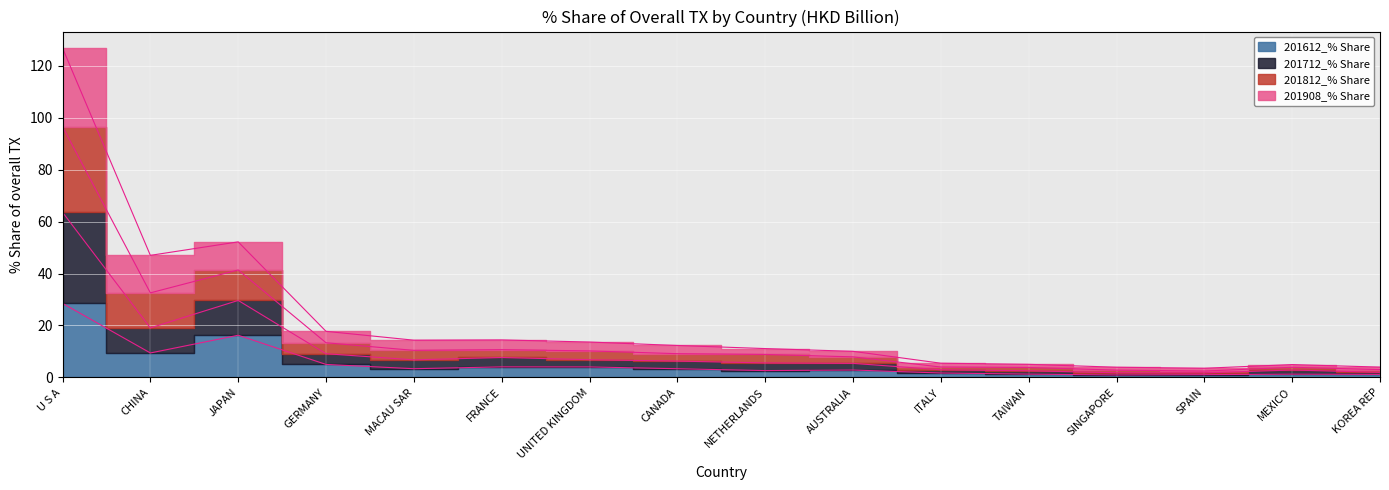

What is the value of the 201612_% Share point at the 8th from the left?

3.4